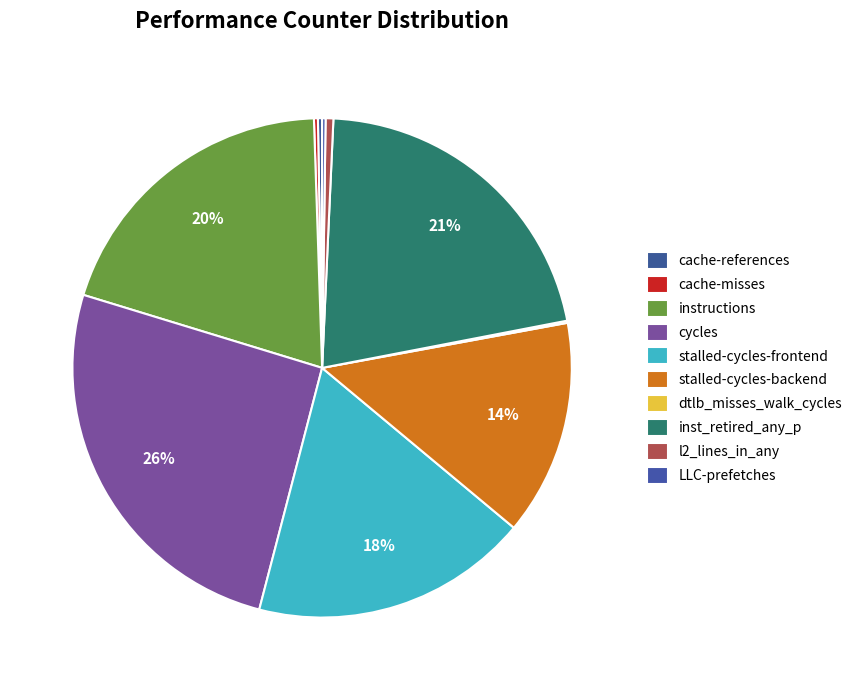

Does l2_lines_in_any account for over 50% of the chart?

No